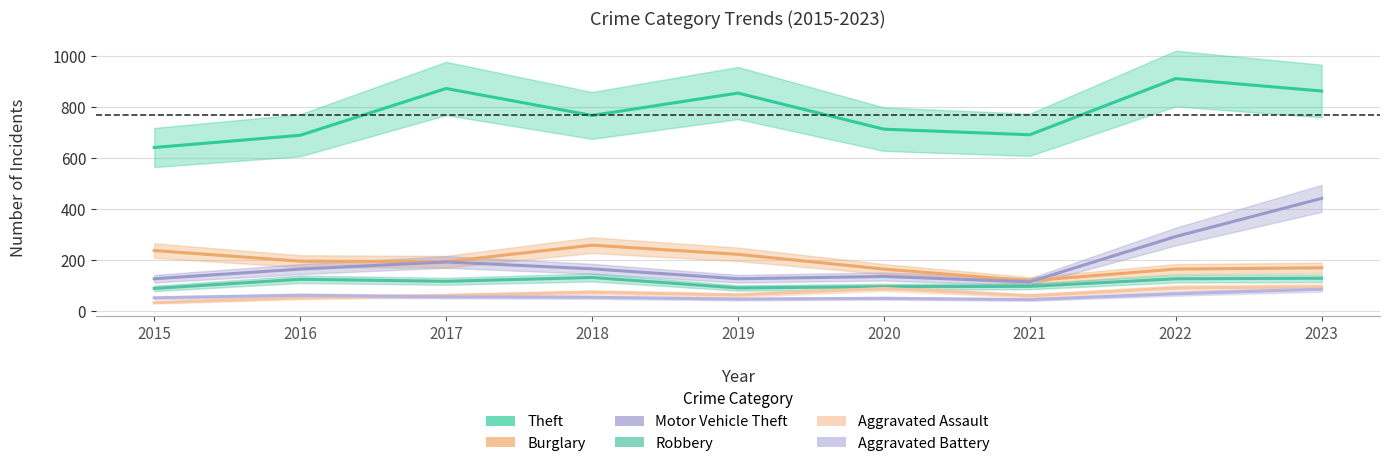

The value of Theft at 2017 is 1227. True or false?

False